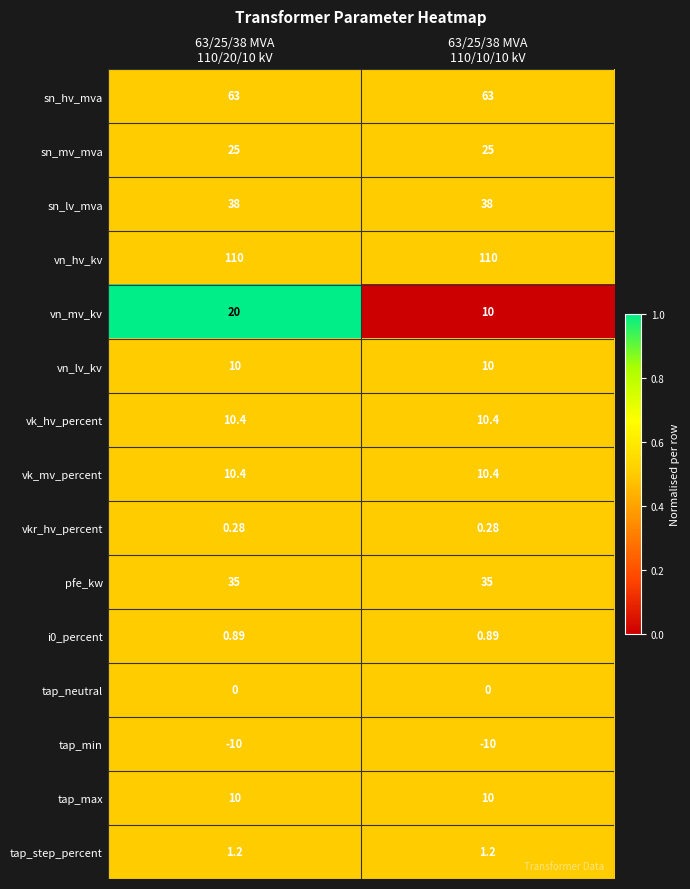

Which series has the largest range (max minus min)?

vn_mv_kv